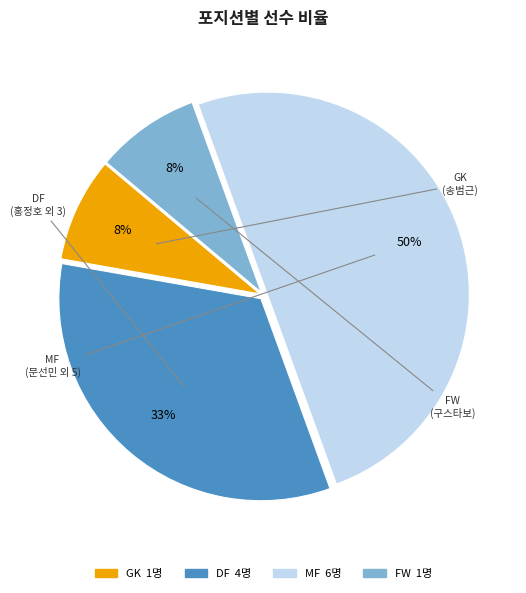

Is FW the majority of the pie?

No